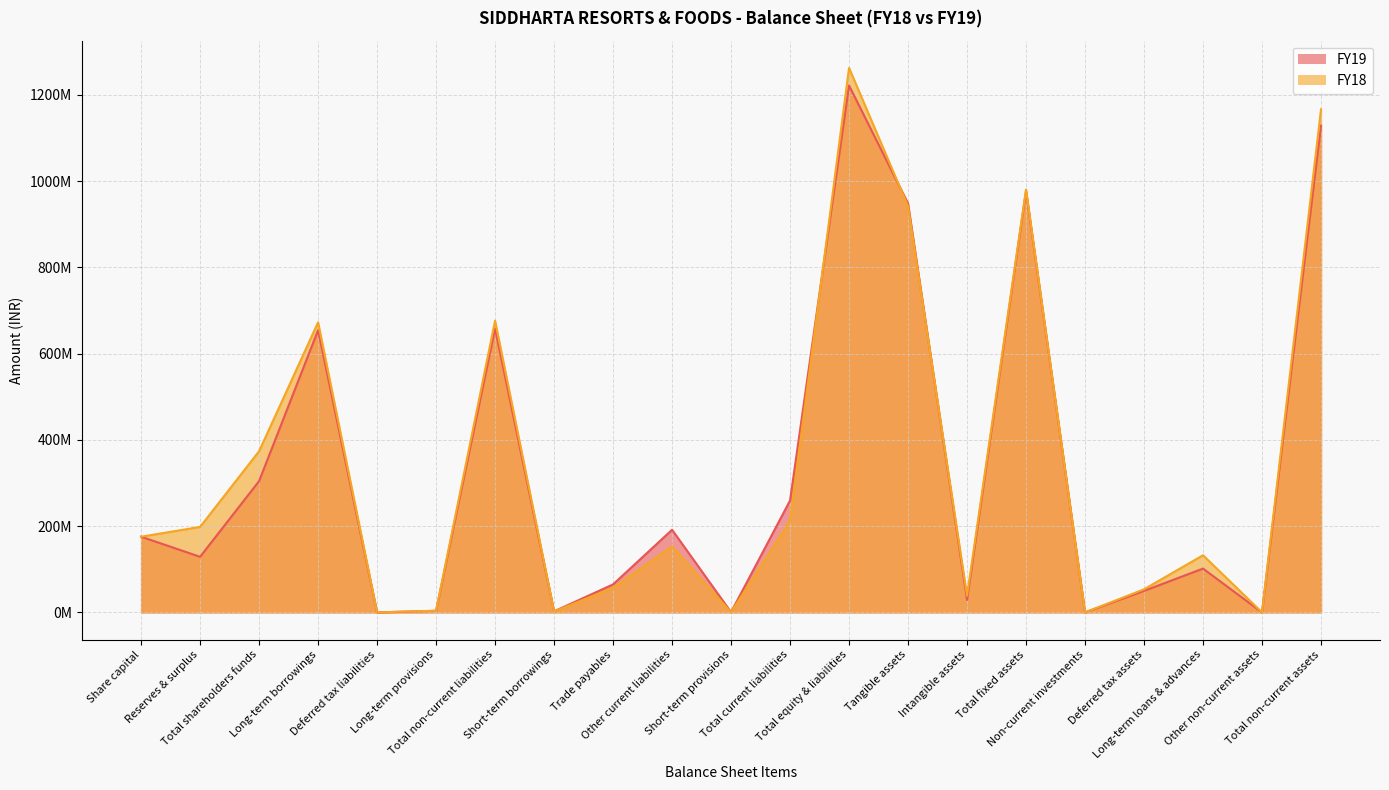

How many times do FY19 and FY18 cross each other?

4